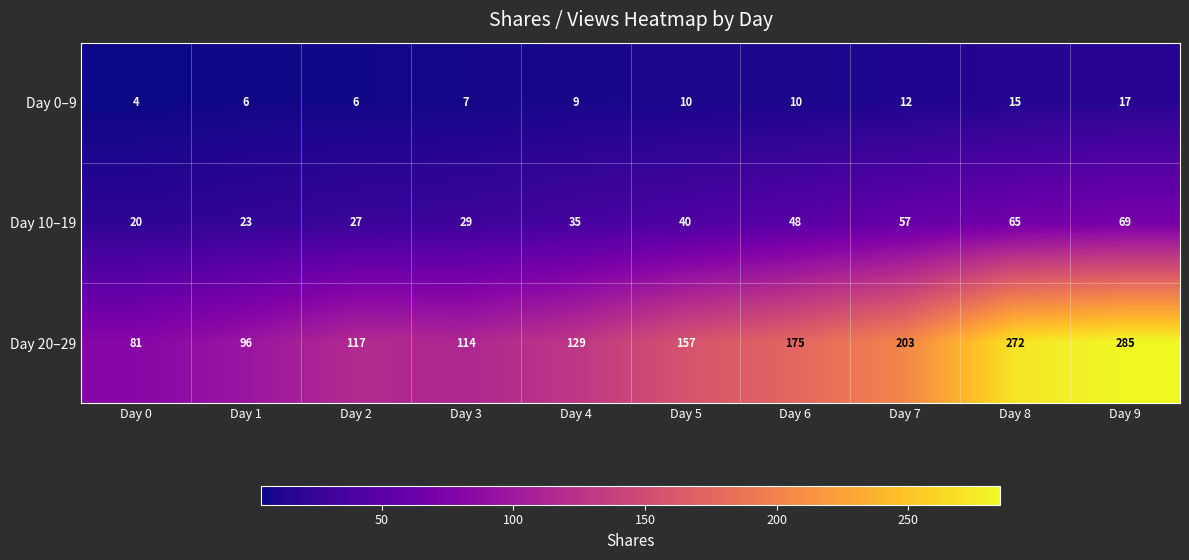

Is the value of Day 0–9 at Day 2 greater than the value of Day 20–29 at Day 6?

No